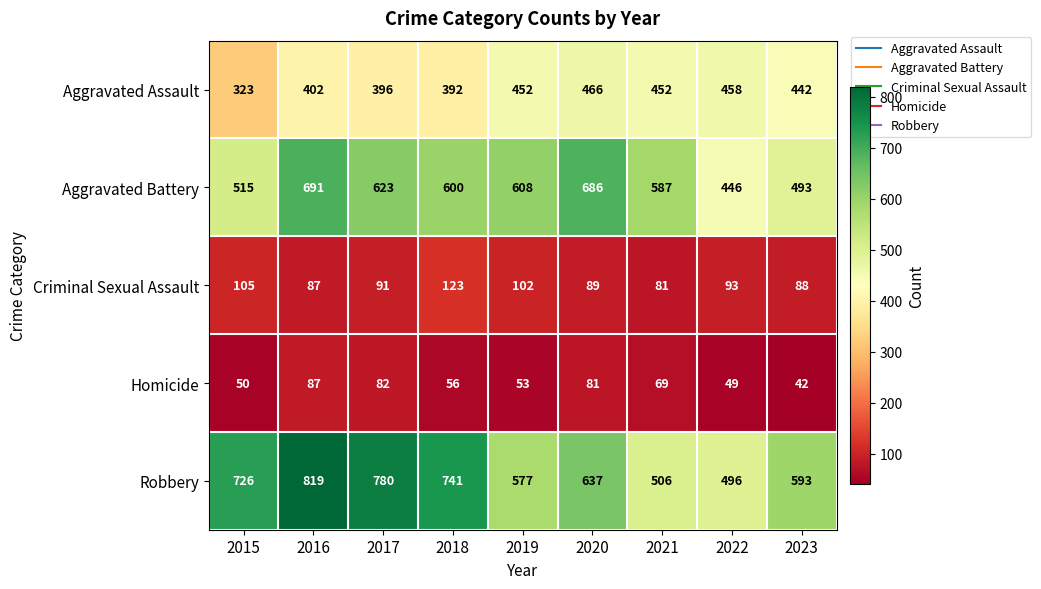

What is the sum of the Aggravated Assault values at 2016 and 2017?

798